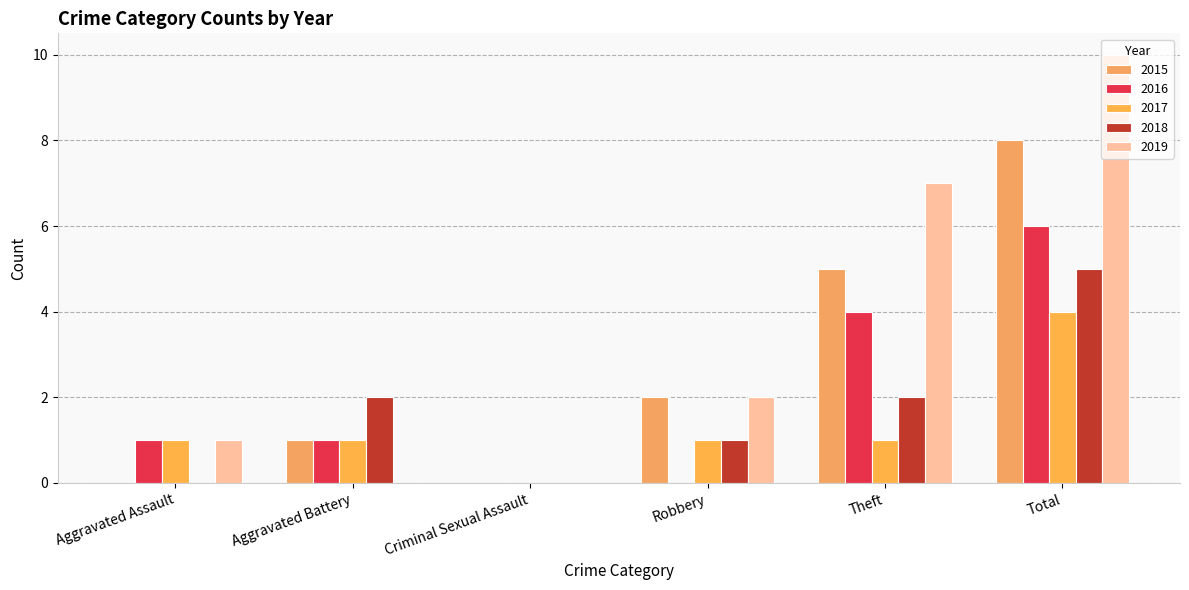

Is it true that 2018 equals 2 at Aggravated Battery?

True